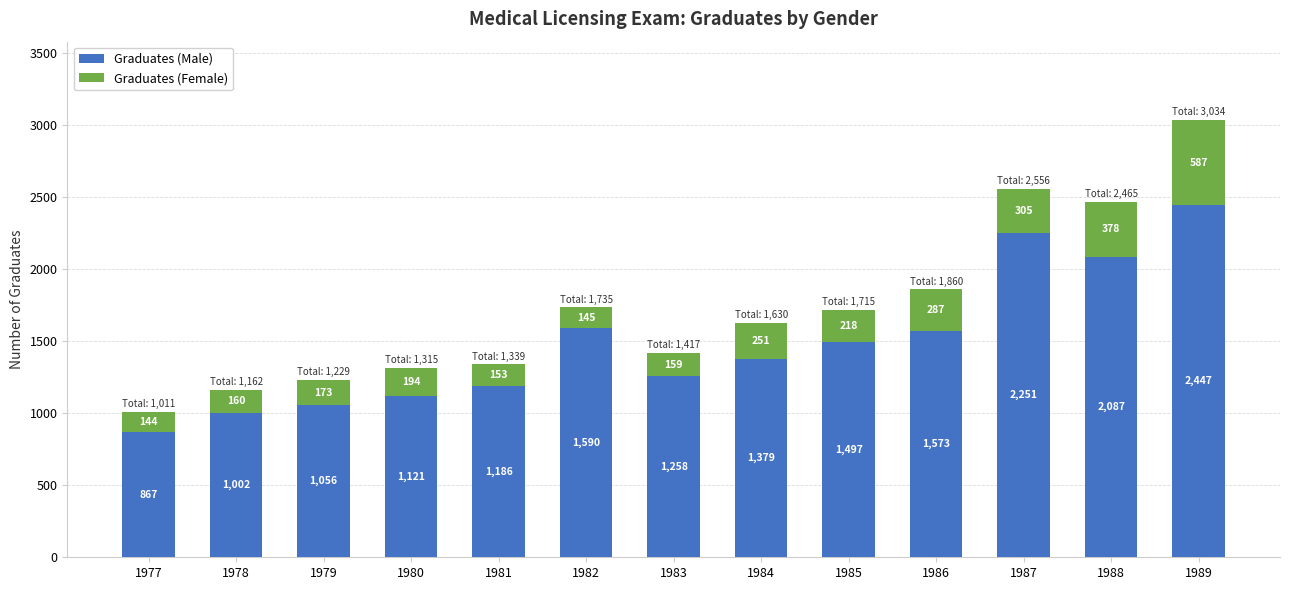

What is the minimum value for Graduates (Male)?

867